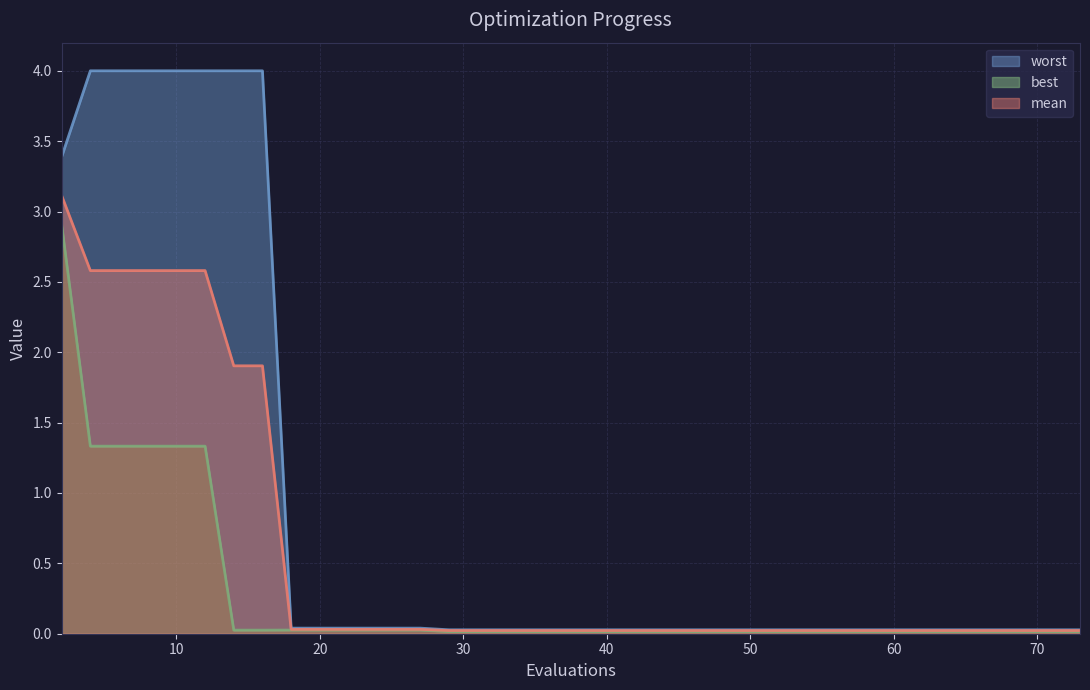

What is the average value of the best series?

0.3